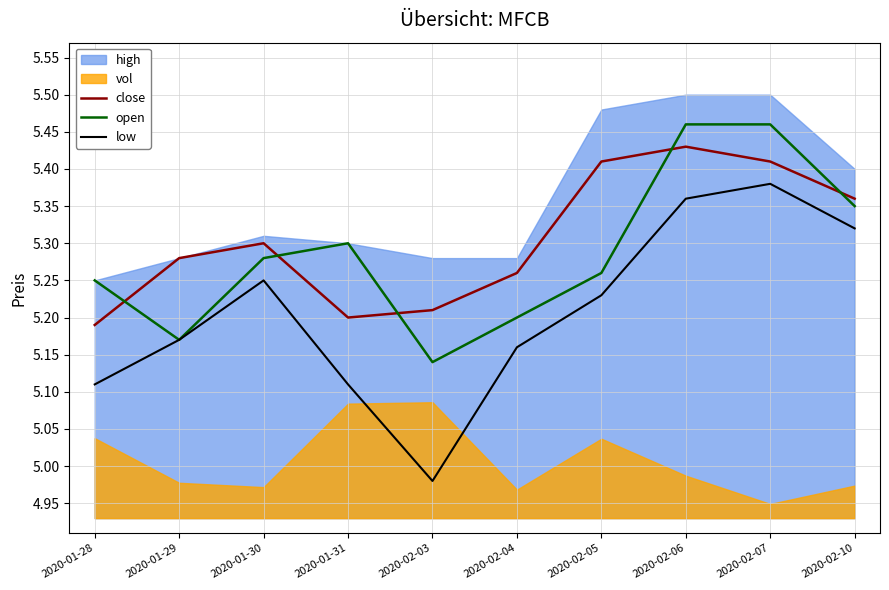

The value of open at 2020-02-05 is 1.8. True or false?

False